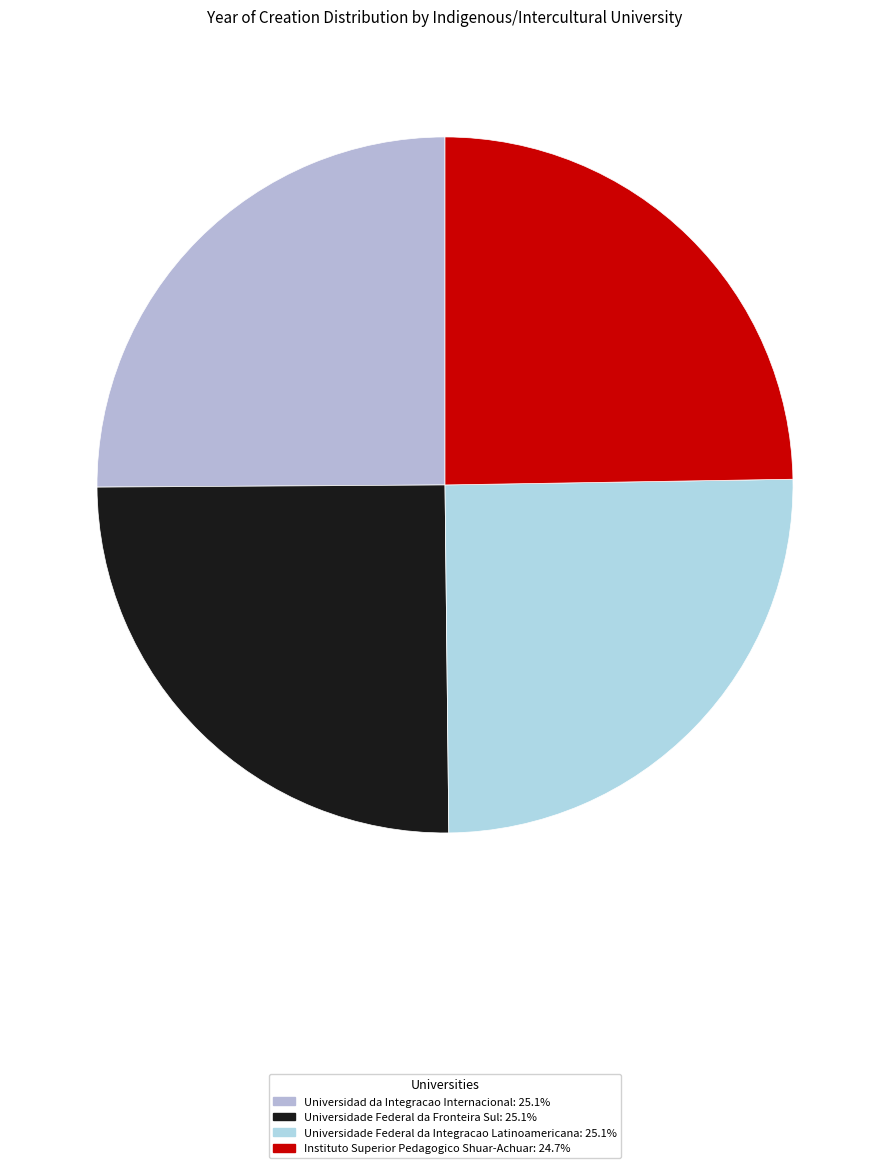

What is the change in value from Universidade Federal da Fronteira Sul to Instituto Superior Pedagogico Shuar-Achuar?

-27